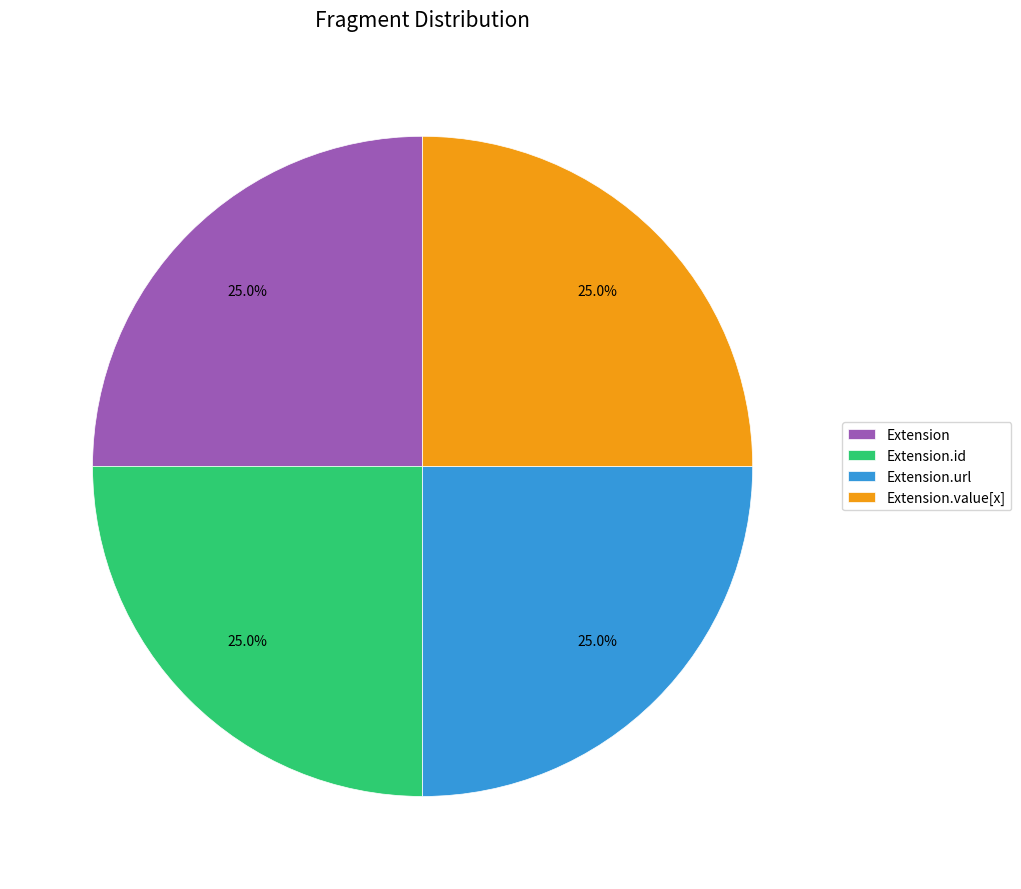

What is the ratio of the value at Extension.url to the value at Extension?

1.0